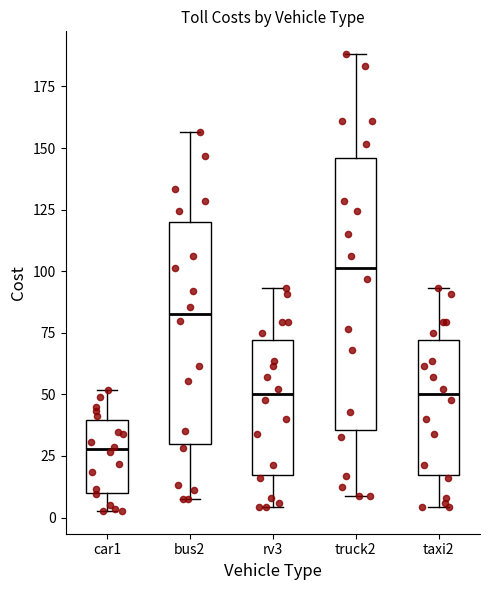

Which box's median line is the highest?

truck2